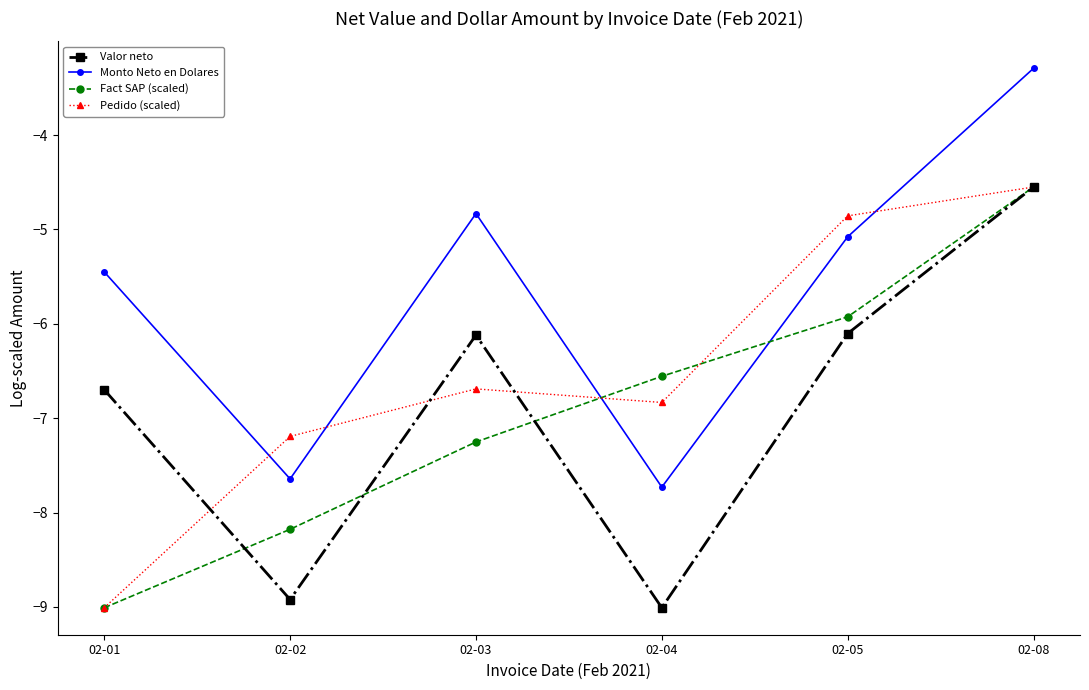

How many times do Pedido (scaled) and Monto Neto en Dolares cross each other?

4